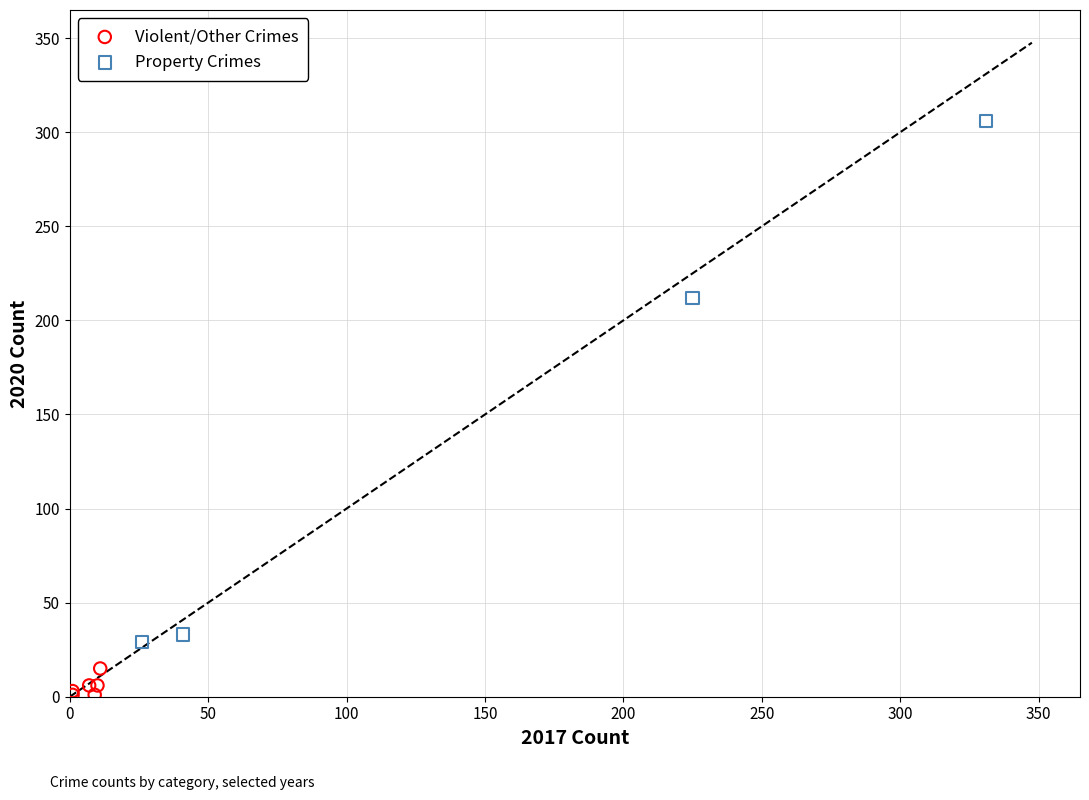

What are all the series names shown in the legend?

Violent/Other Crimes, Property Crimes